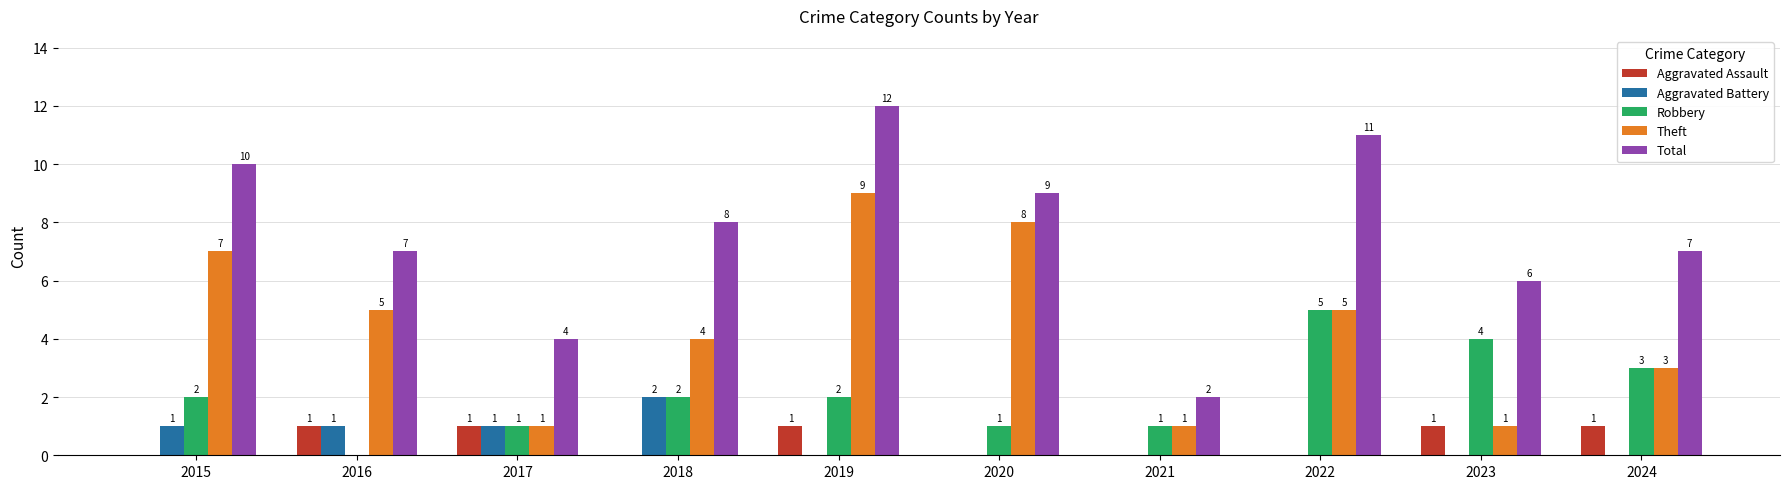

Which series changed the most between 2019 and 2021?

Total